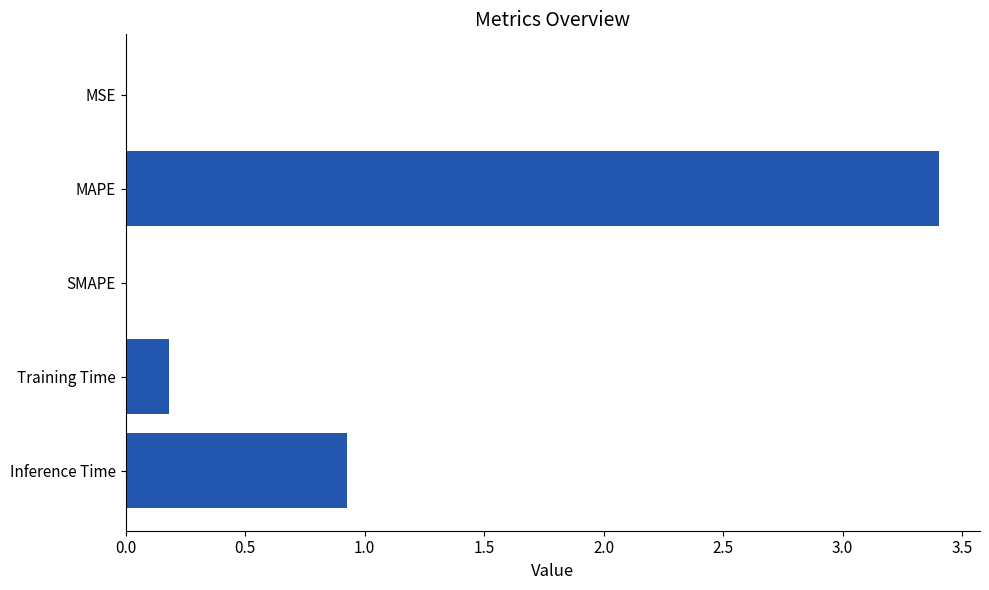

The chart shows a value of 0.0 at SMAPE. True or false?

True